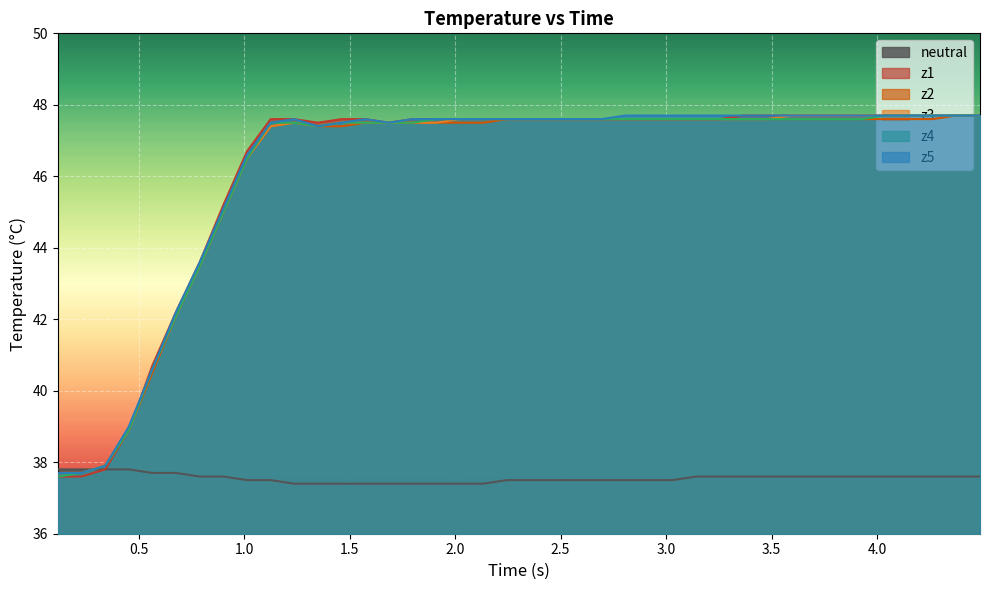

Reading left to right, what are all the values shown in this chart?

neutral: 37.8	37.8	37.8	37.8	37.7	37.7	37.6	37.6	37.5	37.5	37.4	37.4	37.4	37.4	37.4	37.4	37.4	37.4	37.4	37.5	37.5	37.5	37.5	37.5	37.5	37.5	37.5	37.6	37.6	37.6	37.6	37.6	37.6	37.6	37.6	37.6	37.6	37.6	37.6	37.6
z1: 37.6	37.6	37.8	38.9	40.7	42.2	43.6	45.2	46.7	47.6	47.6	47.5	47.6	47.6	47.5	47.6	47.6	47.6	47.6	47.6	47.6	47.6	47.6	47.6	47.6	47.6	47.6	47.6	47.6	47.7	47.7	47.7	47.7	47.7	47.7	47.7	47.7	47.7	47.7	47.7
z2: 37.7	37.7	37.9	38.9	40.5	42.1	43.5	45.0	46.5	47.4	47.5	47.4	47.4	47.5	47.5	47.5	47.5	47.5	47.5	47.6	47.6	47.6	47.6	47.6	47.6	47.6	47.6	47.6	47.6	47.6	47.6	47.6	47.6	47.6	47.6	47.6	47.6	47.6	47.7	47.7
z3: 37.7	37.7	37.9	38.9	40.6	42.1	43.5	45.0	46.5	47.4	47.5	47.4	47.5	47.5	47.5	47.5	47.5	47.6	47.6	47.6	47.6	47.6	47.6	47.6	47.6	47.6	47.6	47.6	47.6	47.6	47.6	47.7	47.7	47.7	47.7	47.7	47.7	47.7	47.7	47.7
z4: 37.6	37.7	37.9	38.9	40.6	42.1	43.5	45.0	46.5	47.5	47.5	47.4	47.5	47.5	47.5	47.5	47.6	47.6	47.6	47.6	47.6	47.6	47.6	47.6	47.6	47.6	47.6	47.6	47.6	47.6	47.6	47.6	47.6	47.6	47.6	47.7	47.7	47.7	47.7	47.7
z5: 37.7	37.7	37.9	39.0	40.6	42.2	43.6	45.1	46.6	47.5	47.6	47.4	47.5	47.6	47.5	47.6	47.6	47.6	47.6	47.6	47.6	47.6	47.6	47.6	47.7	47.7	47.7	47.7	47.7	47.7	47.7	47.7	47.7	47.7	47.7	47.7	47.7	47.7	47.7	47.7